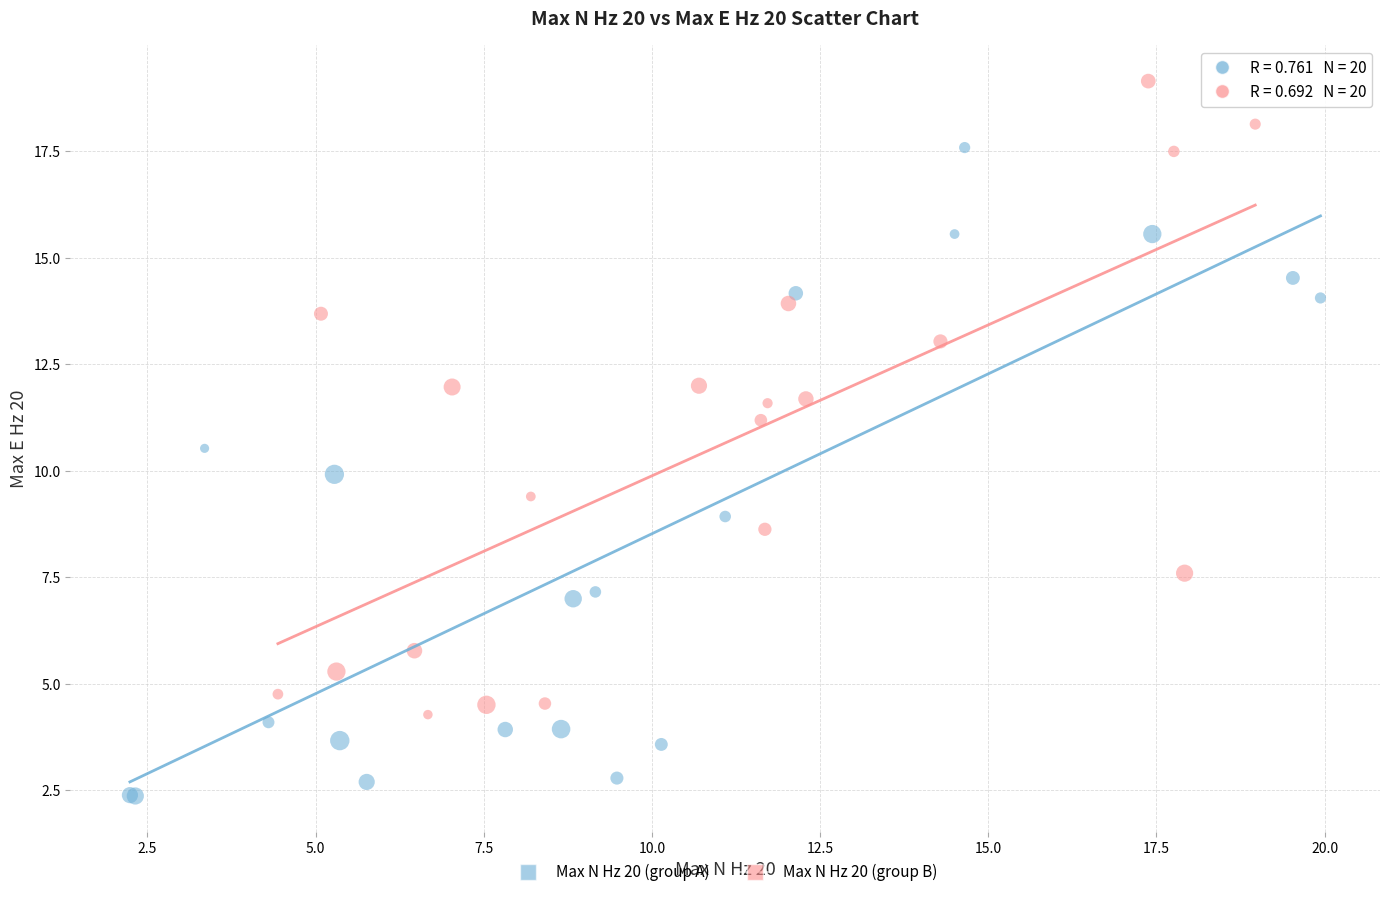

Which series contains the lowest Y value?

Max N Hz 20 (group A)